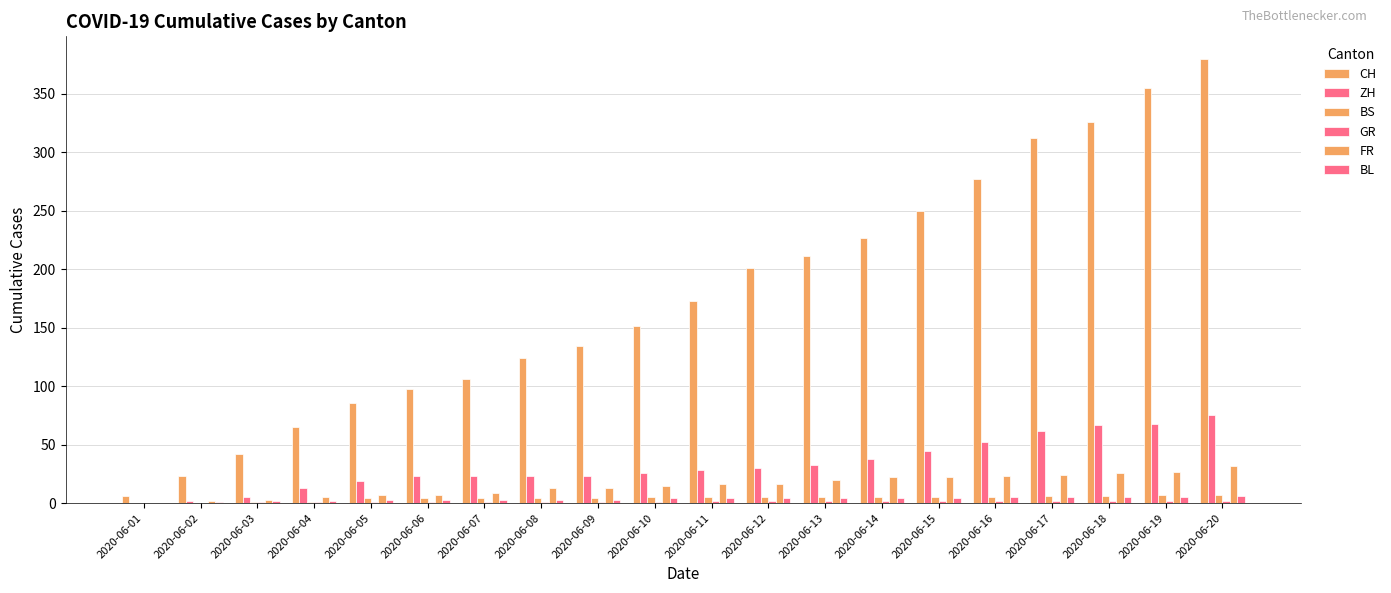

How many distinct data groups are displayed?

6